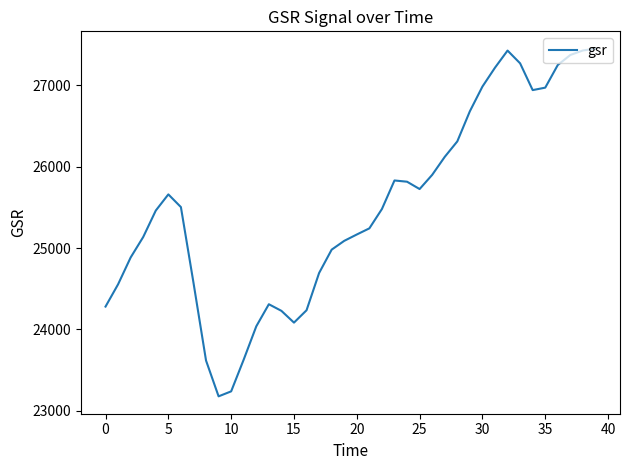

What is the smallest value displayed?

23176.3